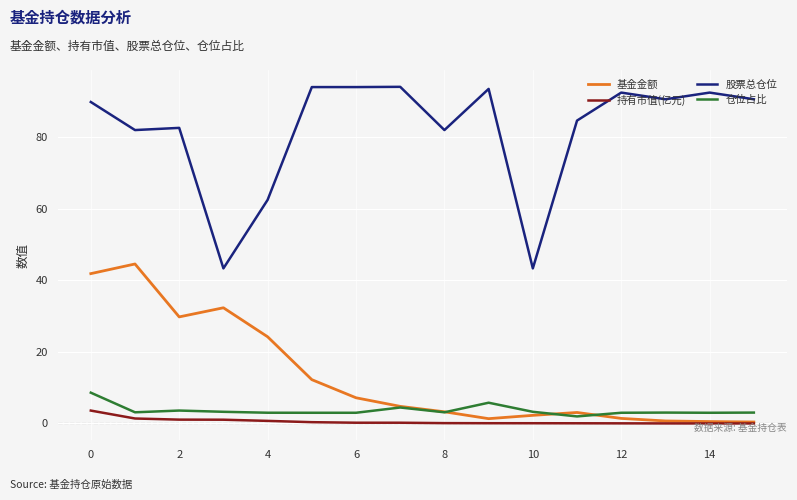

What is the difference between the maximum and minimum values in the 股票总仓位 series?

50.8